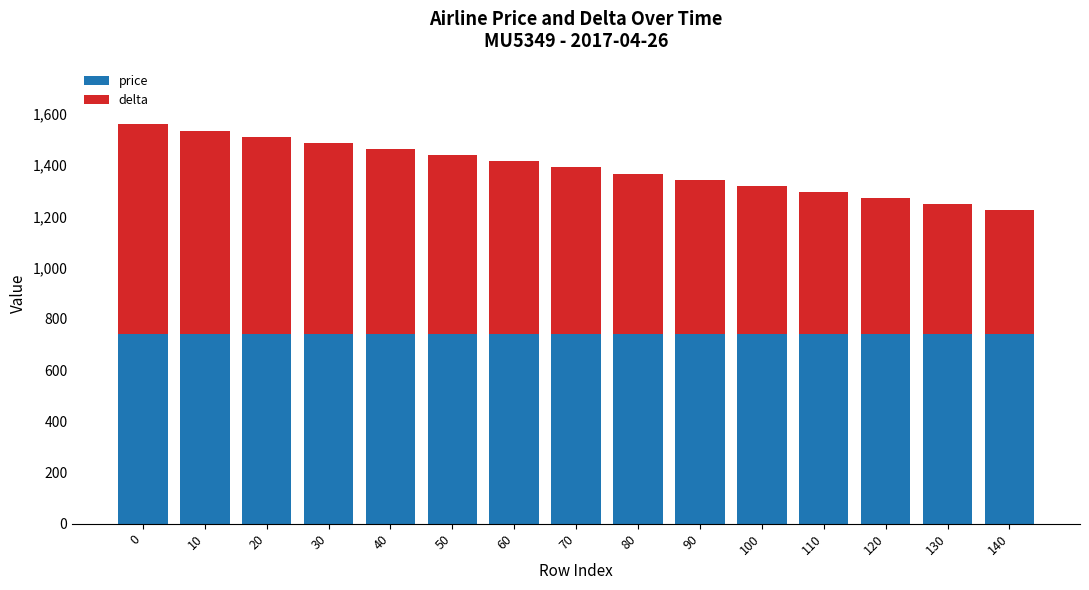

What is the total value across all series at 130?

1247